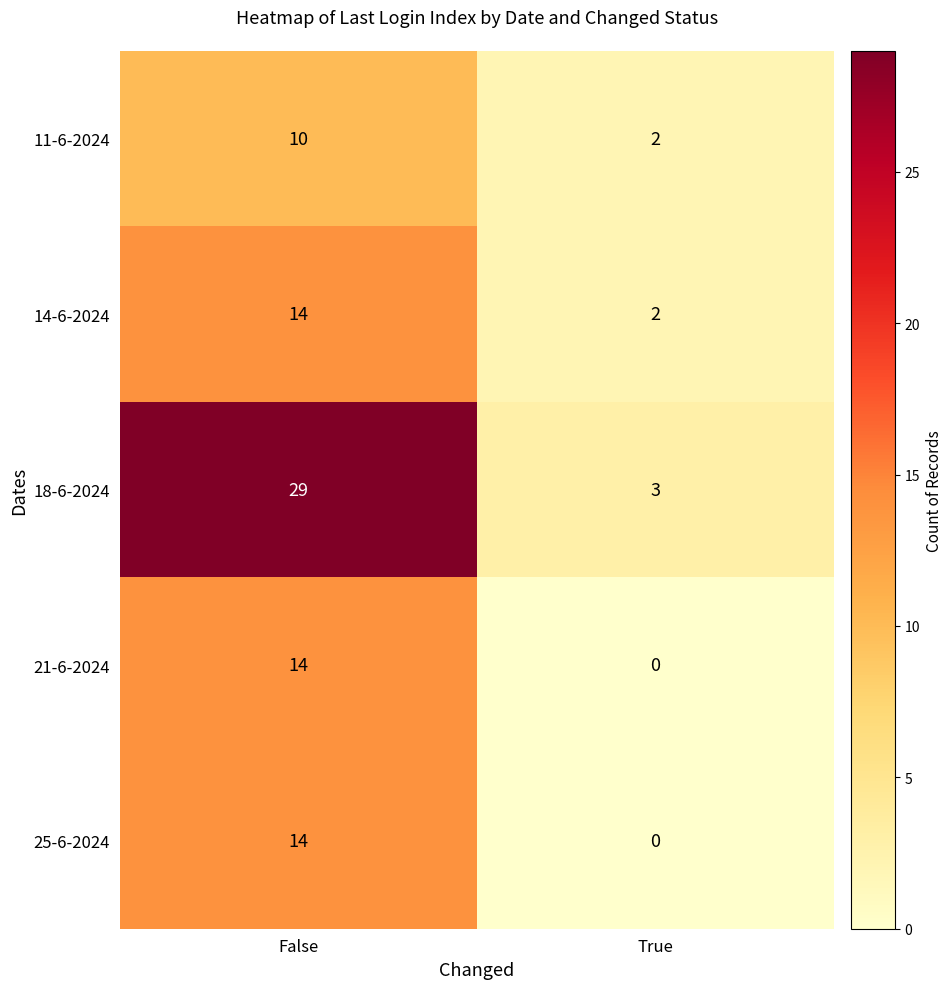

Reading left to right, transcribe all the data shown in this chart.

11-6-2024: 10	2
14-6-2024: 14	2
18-6-2024: 29	3
21-6-2024: 14	0
25-6-2024: 14	0